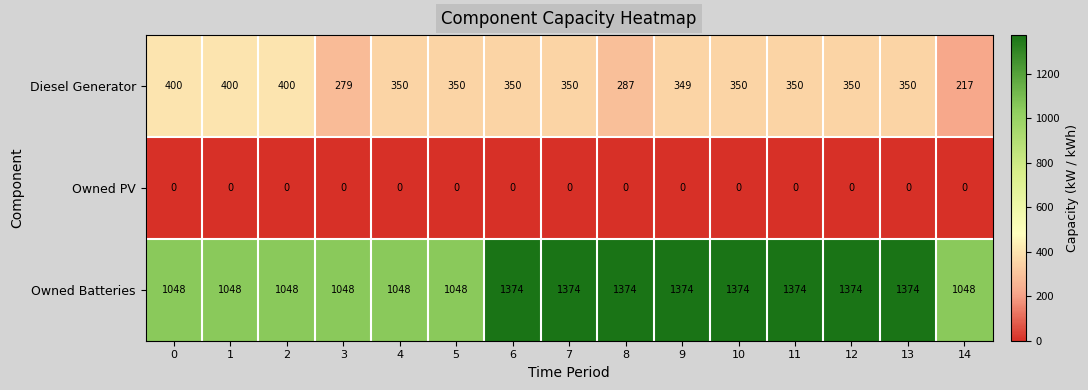

How many categories are shown in the chart?

15